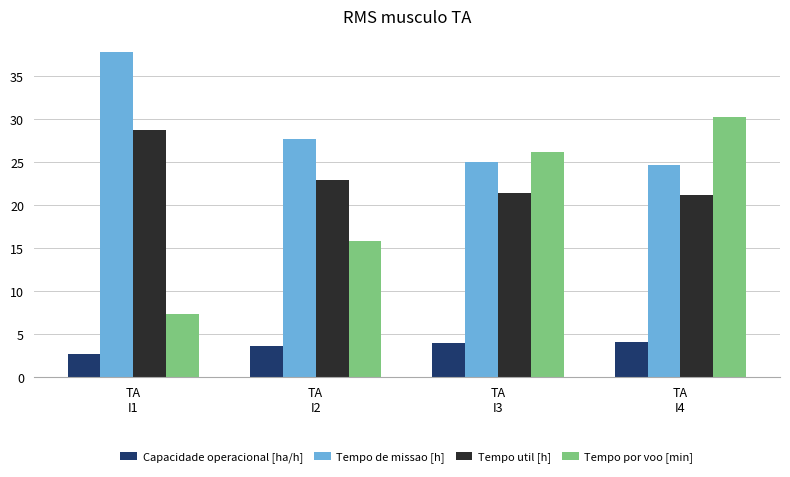

What position from the right is TA
I3?

2